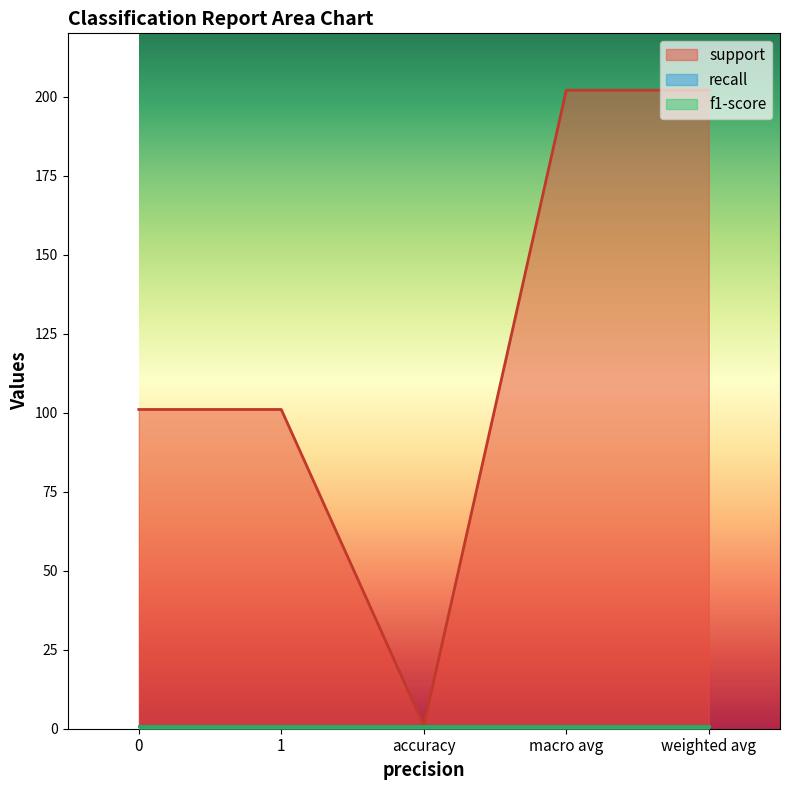

True or false: f1-score has more than 1 interior local peaks.

False